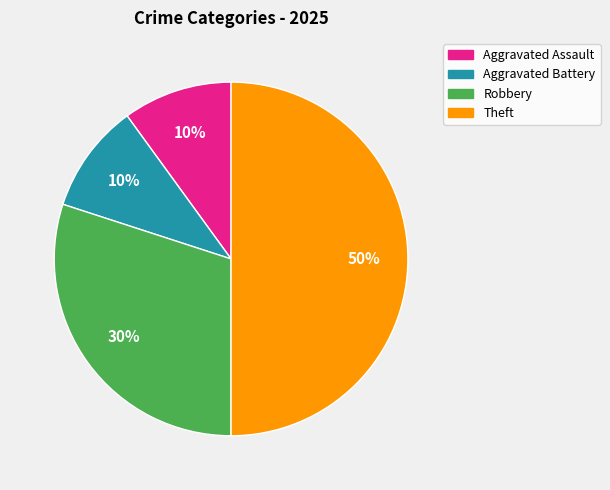

To the nearest percent, what is the average slice percentage?

25%